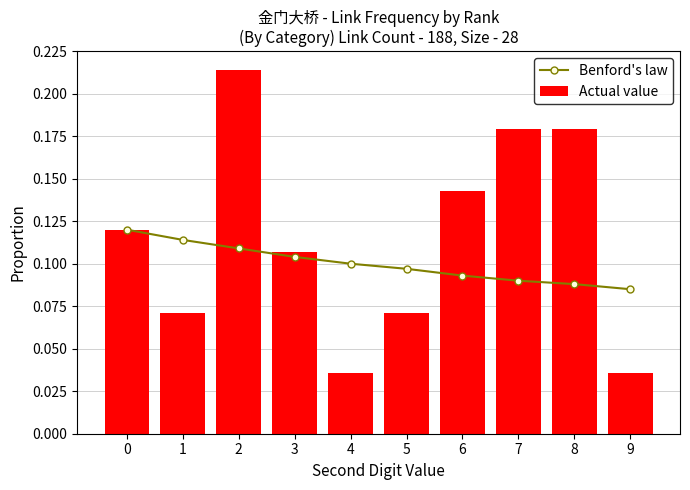

What is the average value of the Benford's law series?

0.1